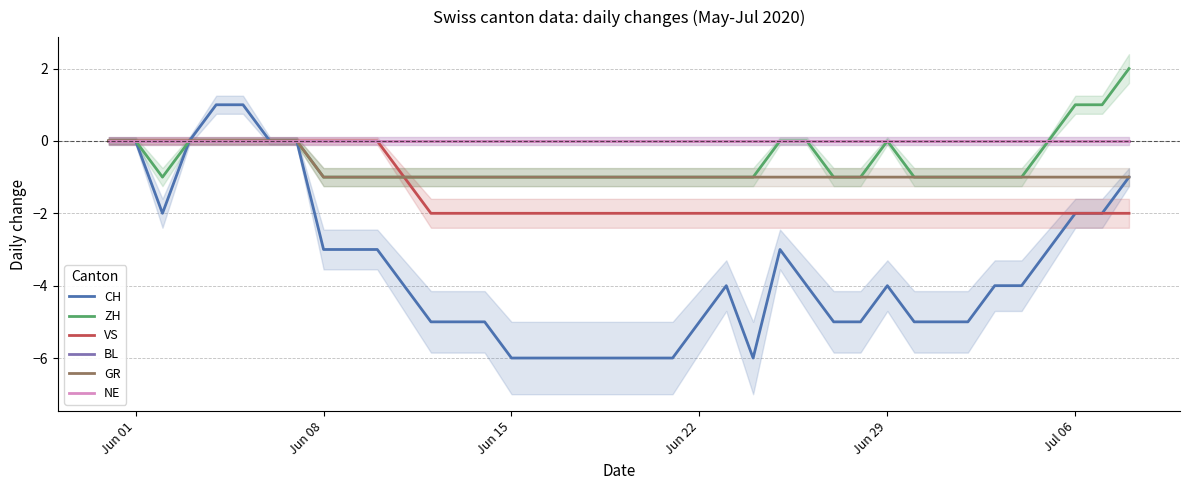

What is the value of the CH point at the 9th from the left?

-3